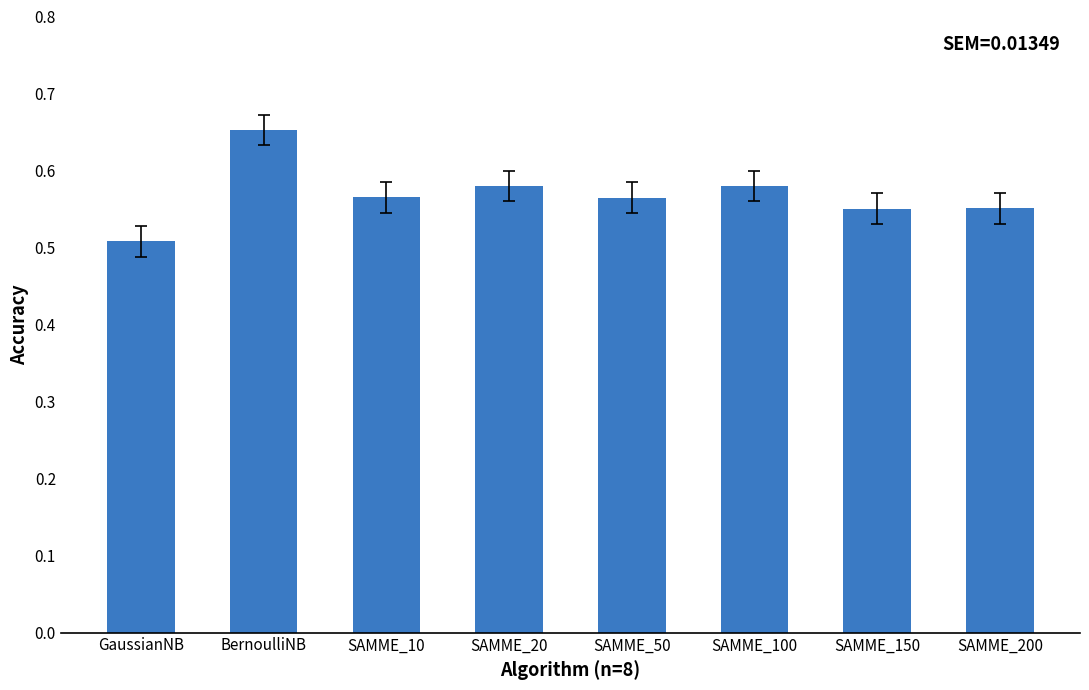

Where is the data nearest to the value 0?

GaussianNB